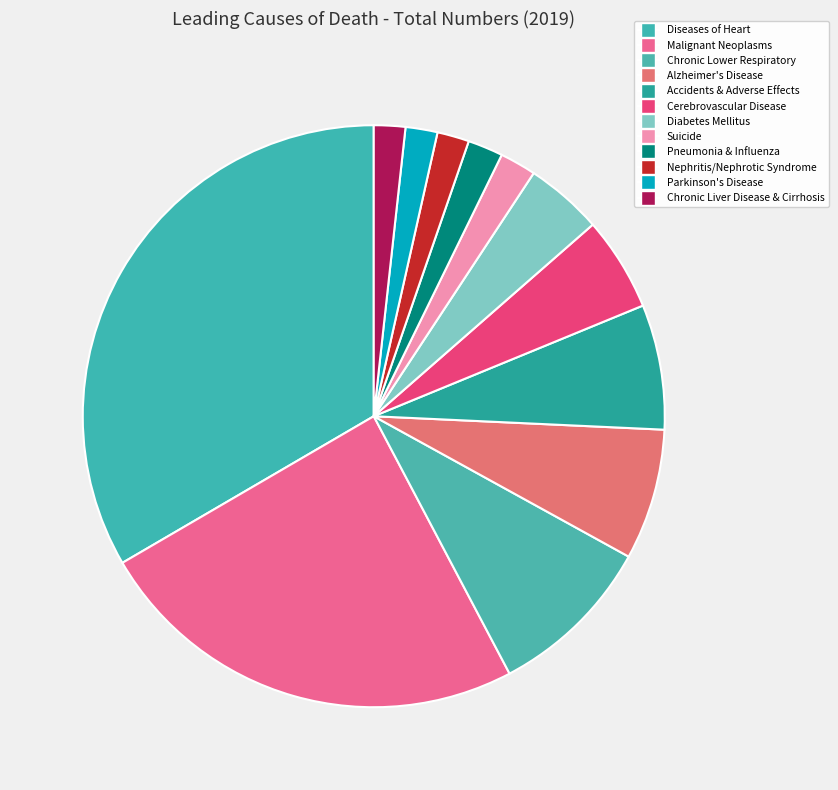

How many segments does this pie chart have?

12